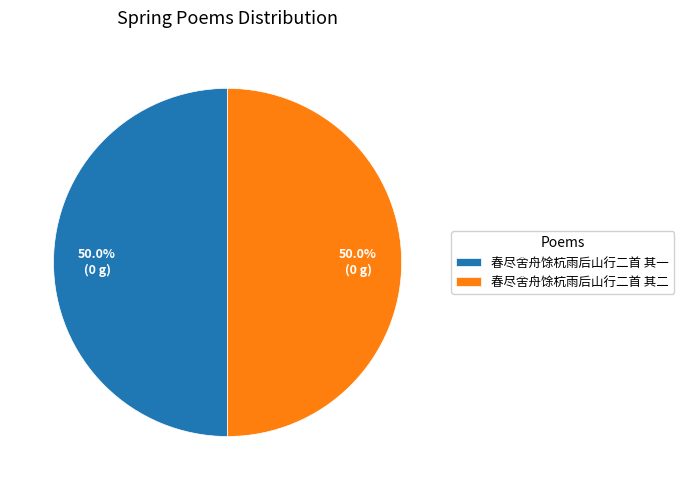

Approximately how many times larger is the value at 春尽舍舟馀杭雨后山行二首 其一 compared to 春尽舍舟馀杭雨后山行二首 其二?

1.0